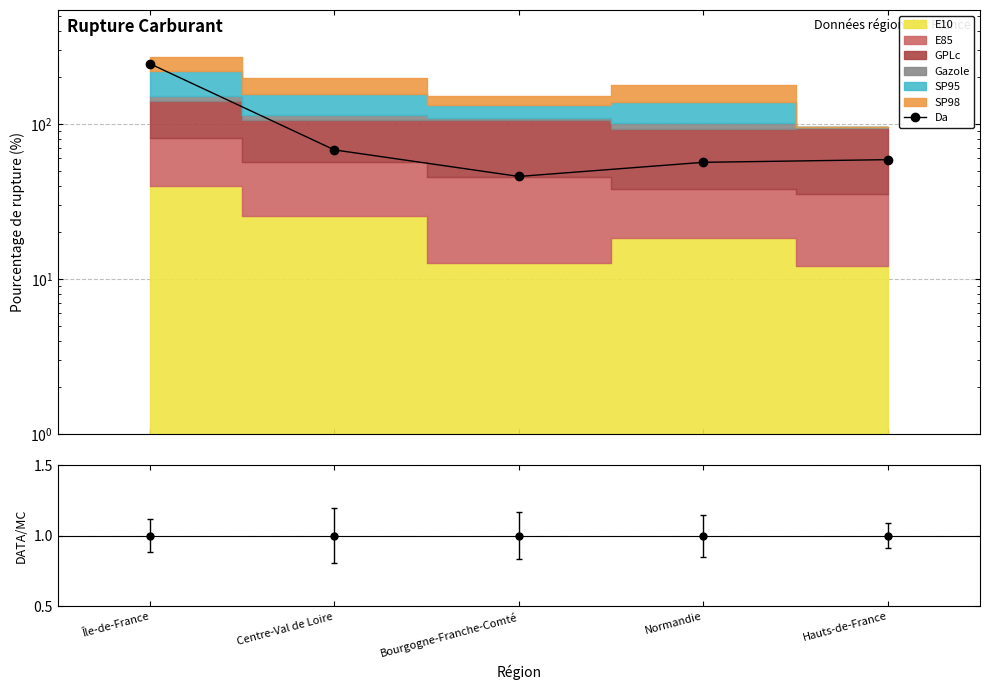

Is it true that the value at Normandie is 56.6?

True